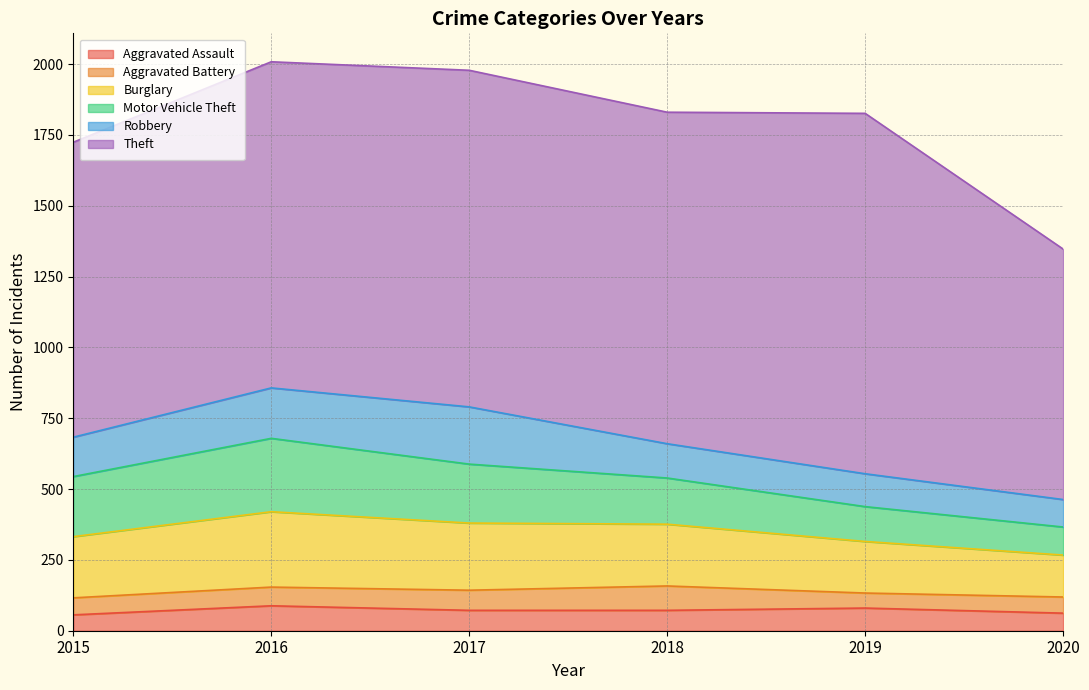

What is the greatest value displayed?

1272